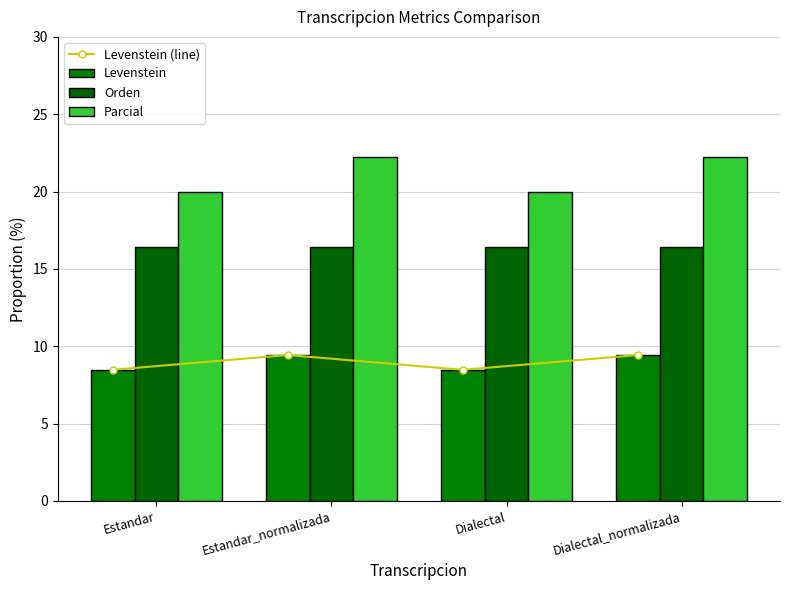

At which category is the sum across all series the highest?

Estandar_normalizada